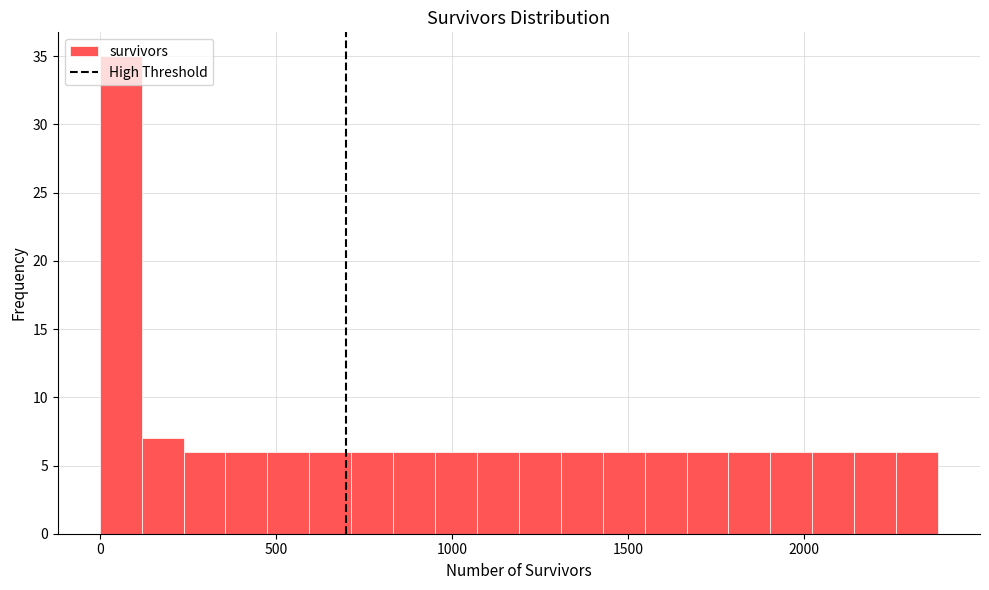

Read against the x-axis, roughly where is the centre of the tallest bar?

50